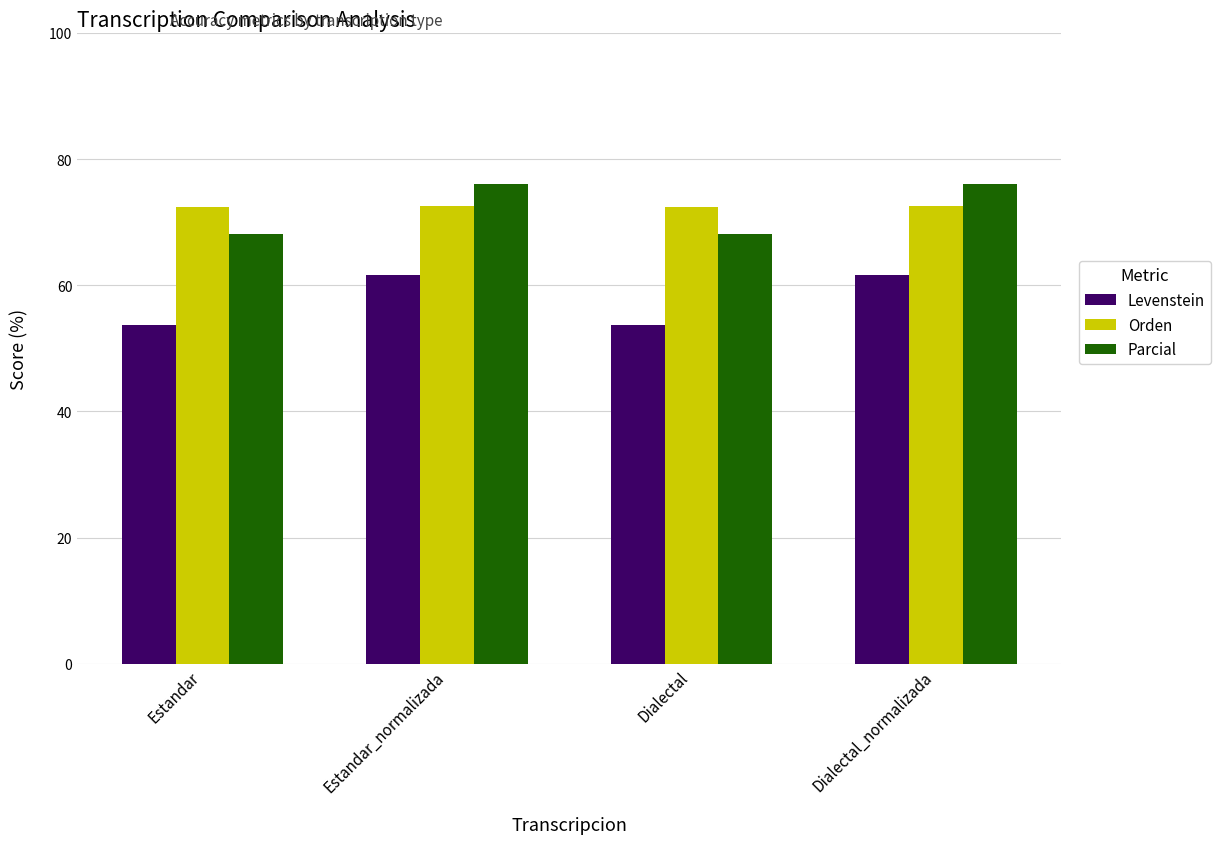

What is the average value of the Parcial series?

72.1